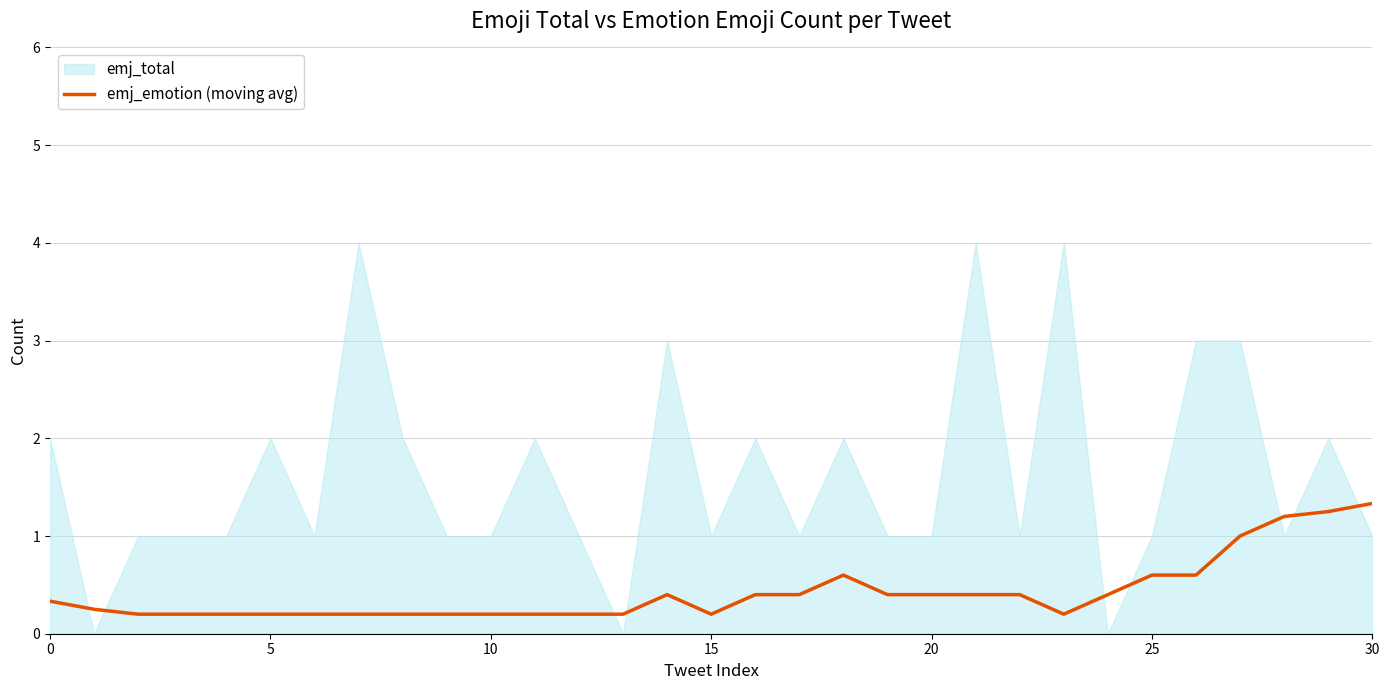

What is the highest value of the emj_emotion (moving avg) series?

1.3